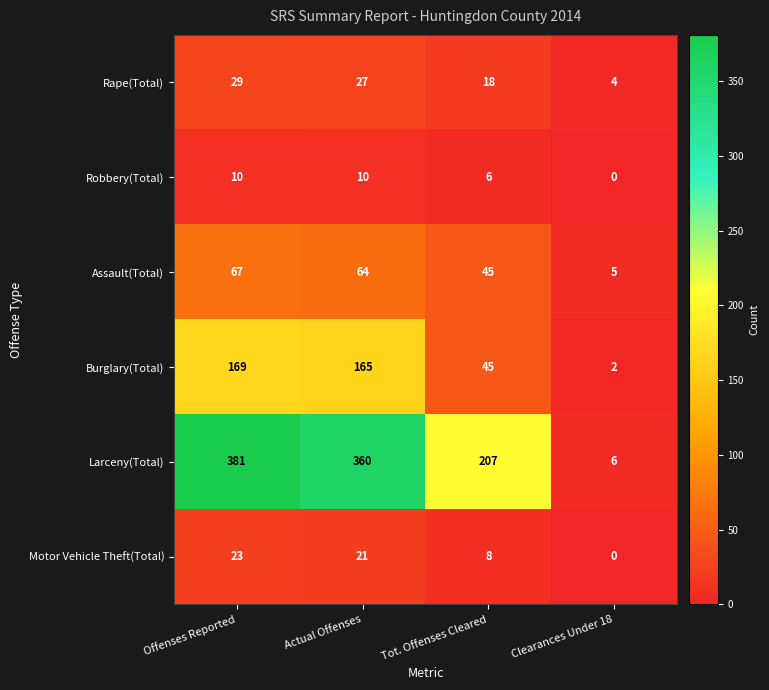

What is the difference between the Rape(Total) values at Offenses Reported and Tot. Offenses Cleared?

11